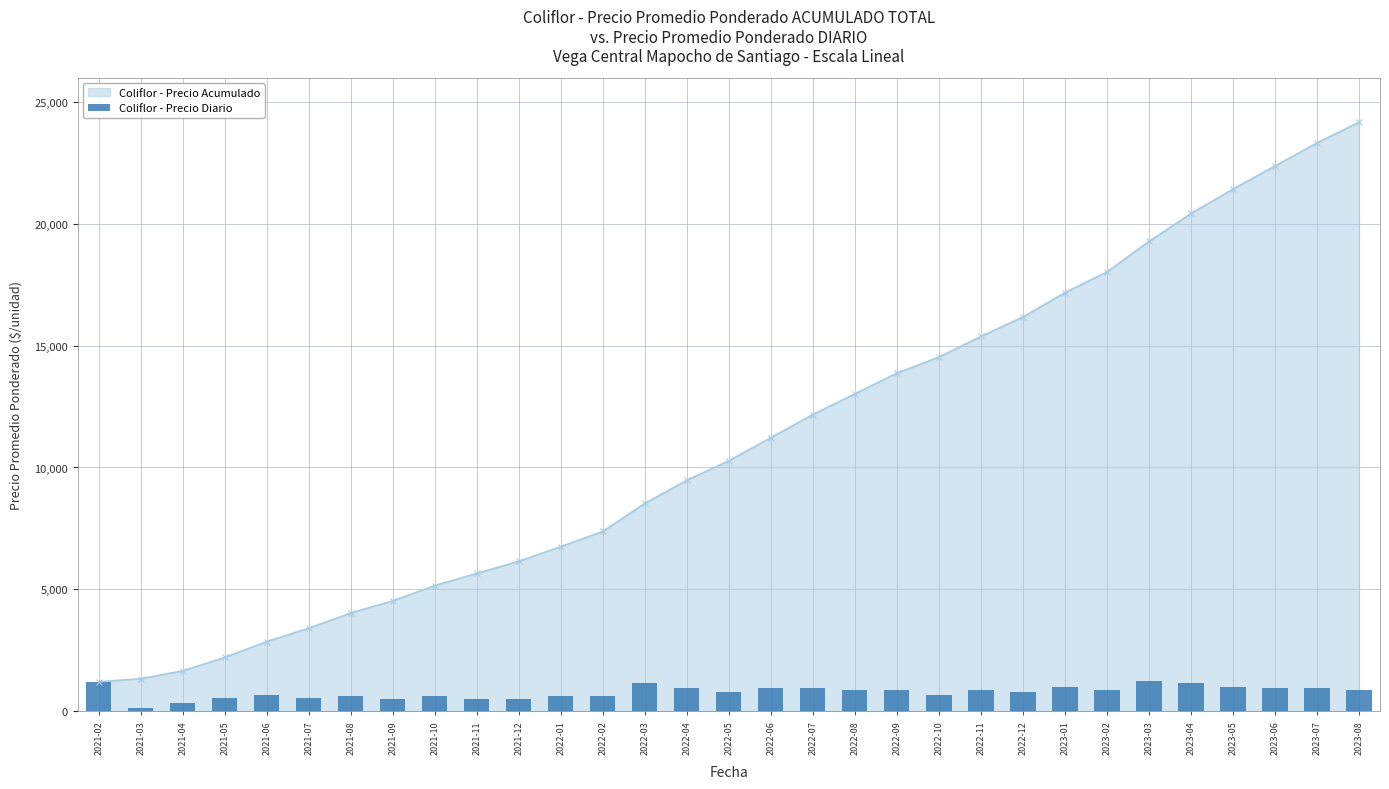

What is the label of the 13th bar from the right?

2022-08